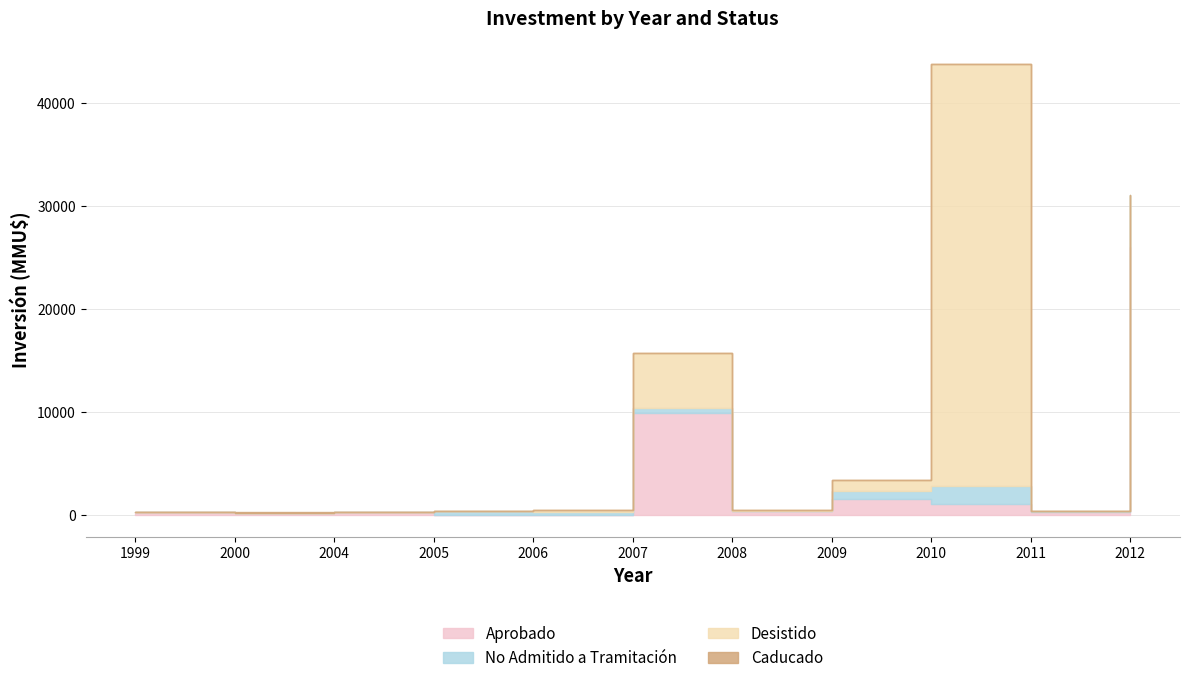

What is the total value across all series at 2010?

43803